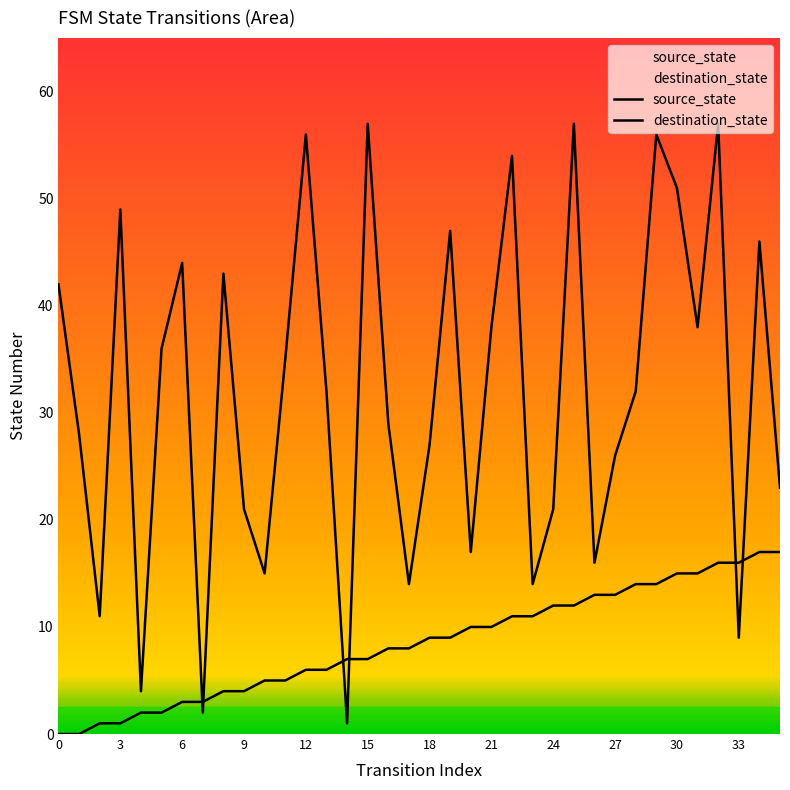

What is the value of the source_state point at the 11th from the left?

5